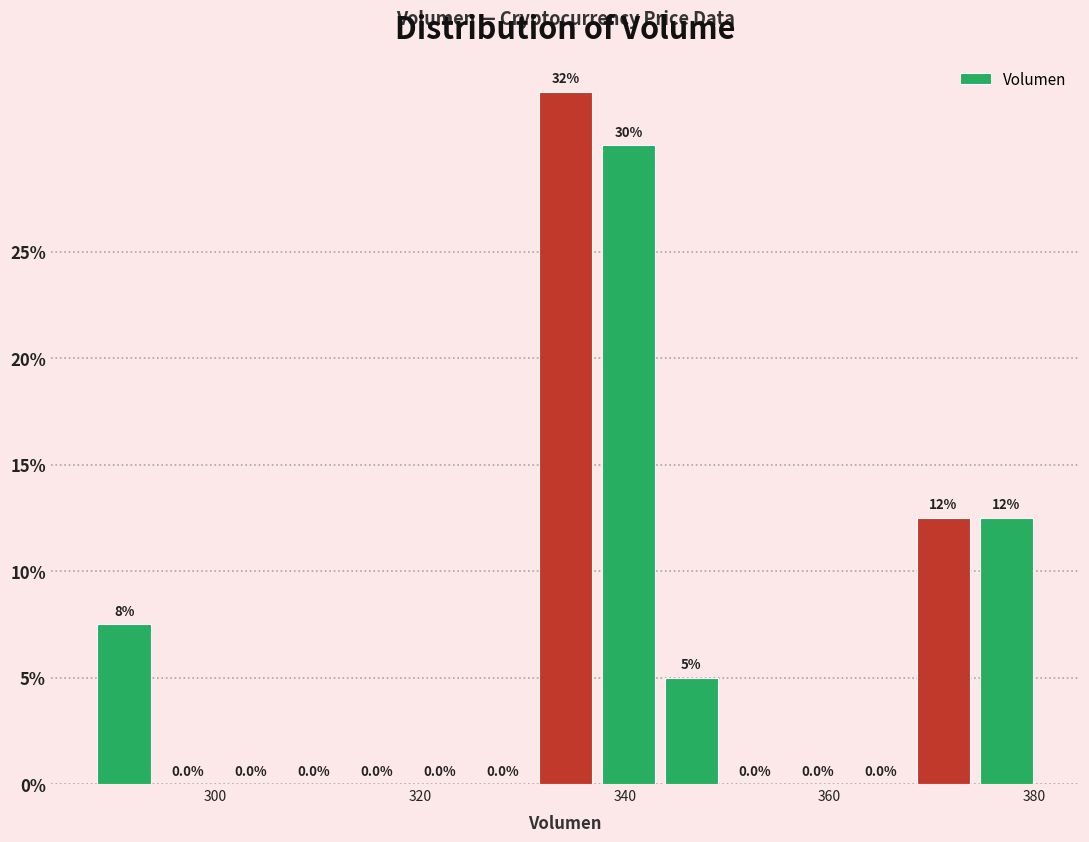

Read against the x-axis, roughly where is the centre of the tallest bar?

334